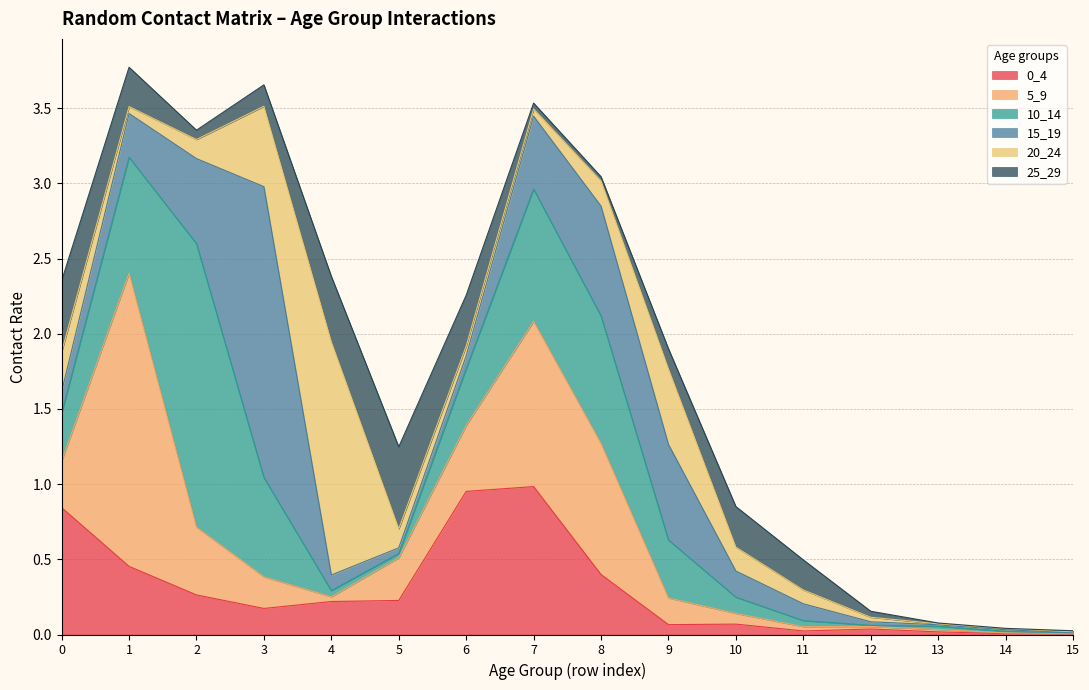

Between 11 and 15, which series saw the biggest shift?

25_29